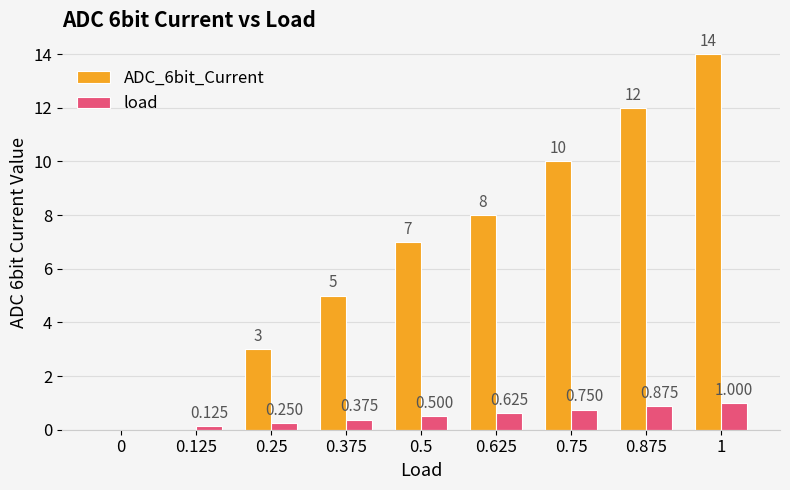

Is the value of ADC_6bit_Current at 0.625 greater than the value of load at 0.75?

Yes